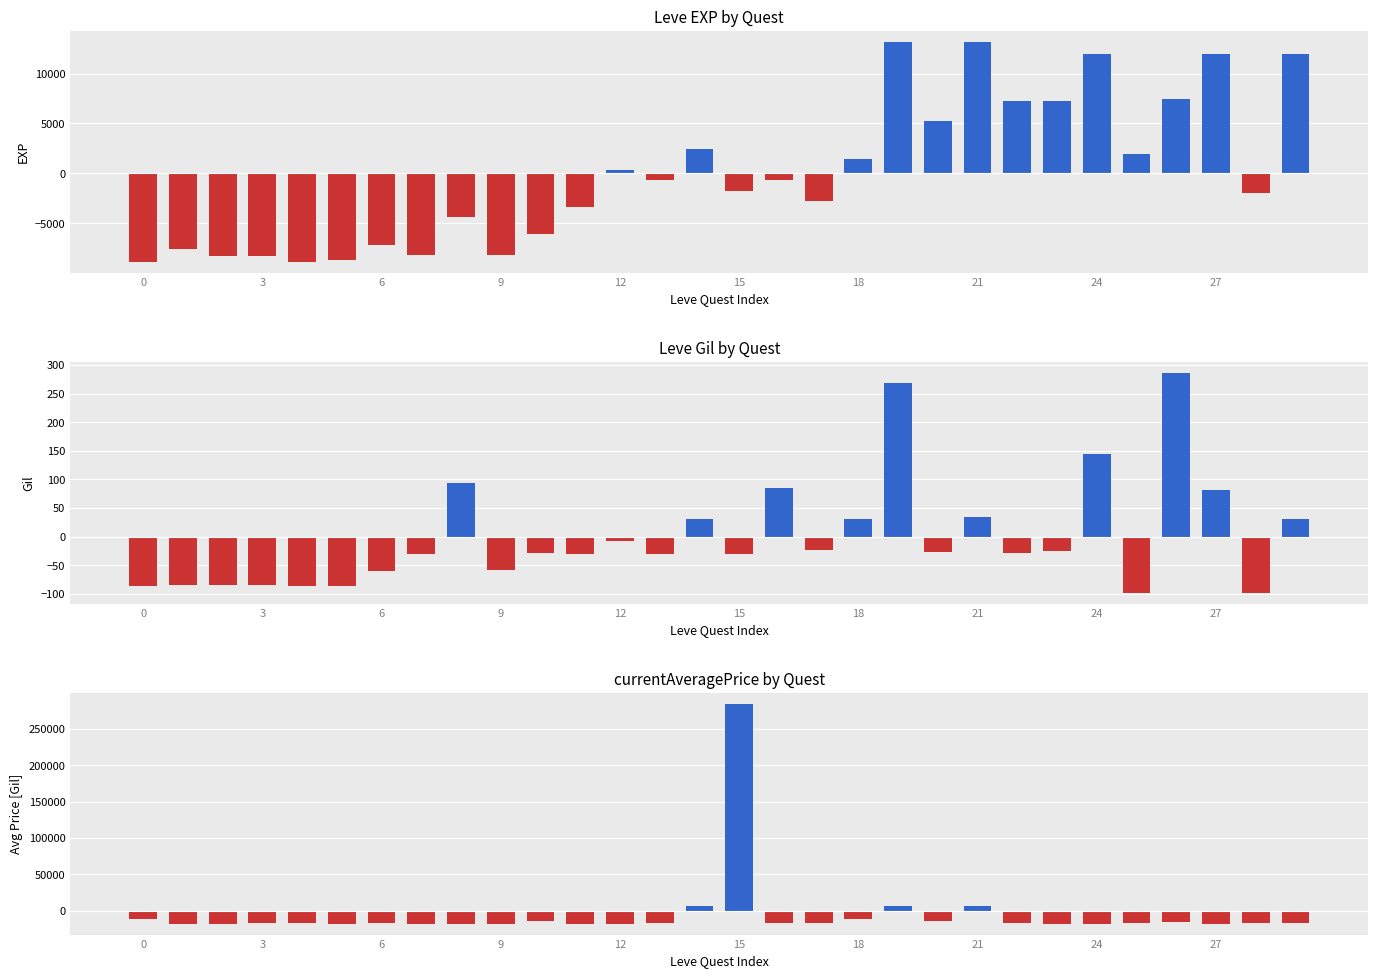

What are all the series names shown in the legend?

Leve EXP, Leve Gil, currentAveragePrice